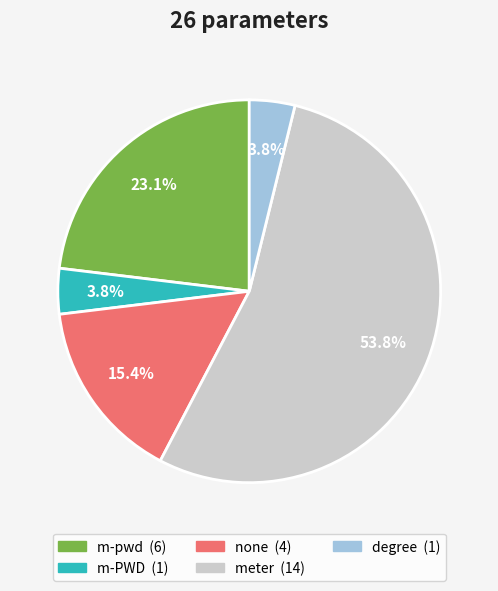

Is there a majority slice in this chart?

Yes